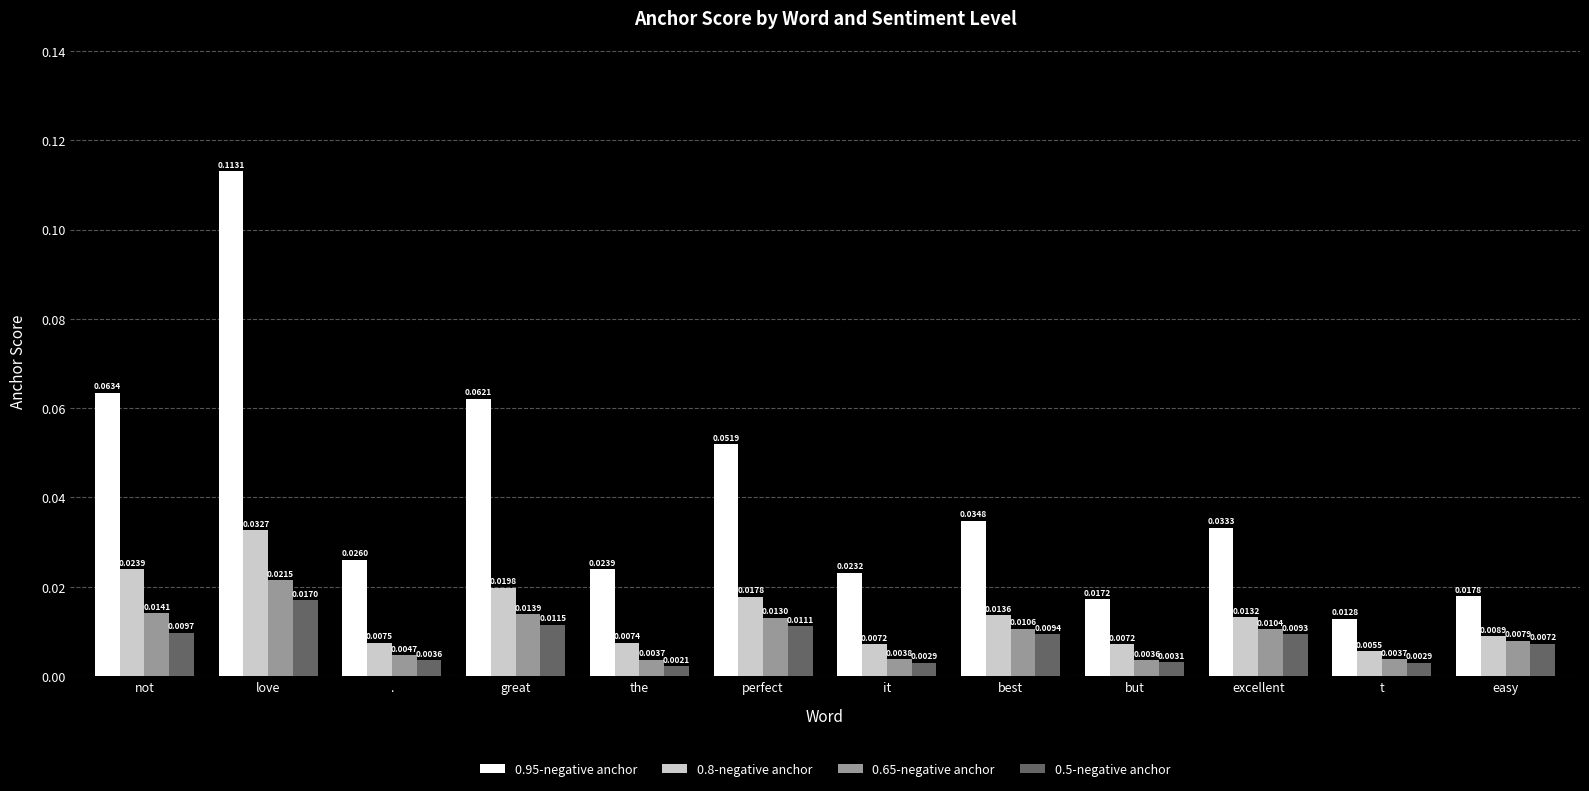

How many distinct data groups are displayed?

4